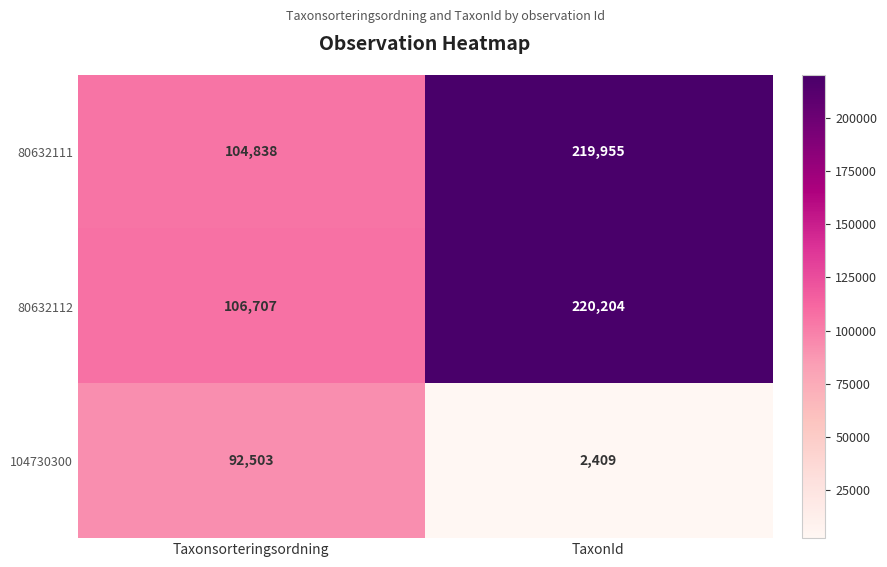

True or false: 104730300 has a value of 2409 at TaxonId.

True